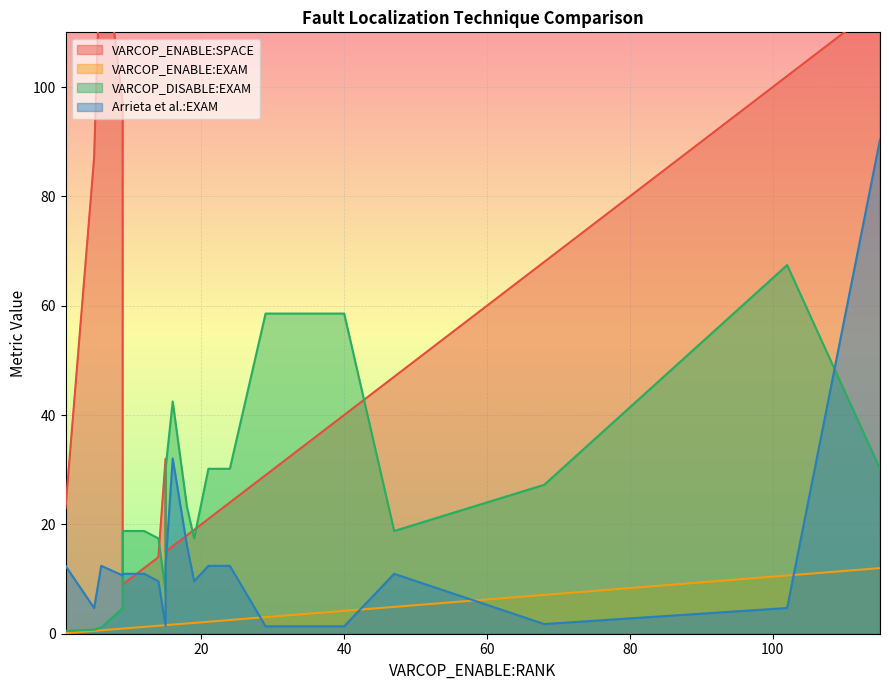

Between ID_1 and ID_103, which series saw the biggest shift?

VARCOP_ENABLE:SPACE